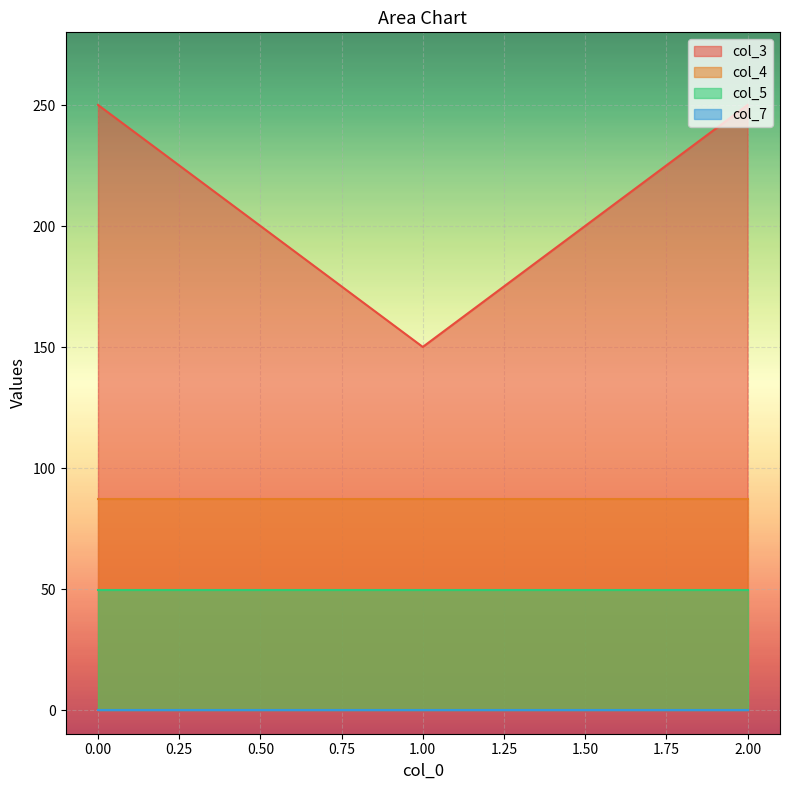

Reading left to right, extract all data points from this chart.

col_3: 0.0=250.0	1.0=150.0	2.0=250.0
col_4: 0.0=87.2	1.0=87.2	2.0=87.2
col_5: 0.0=49.4	1.0=49.4	2.0=49.4
col_7: 0.0=0.2	1.0=0.2	2.0=0.2